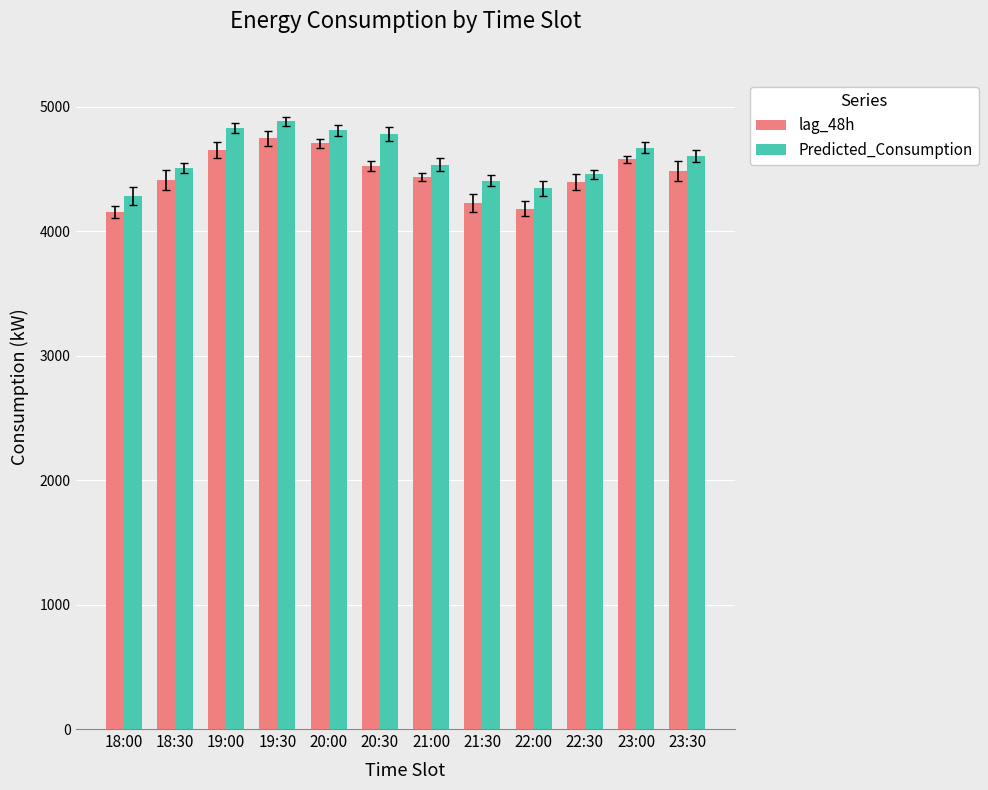

How many data points in Predicted_Consumption are above 4605?

6